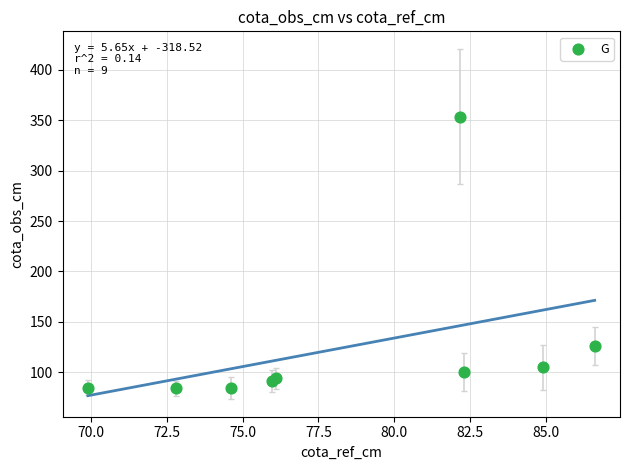

What Y value in the scatter plot is closest to 218?

125.7